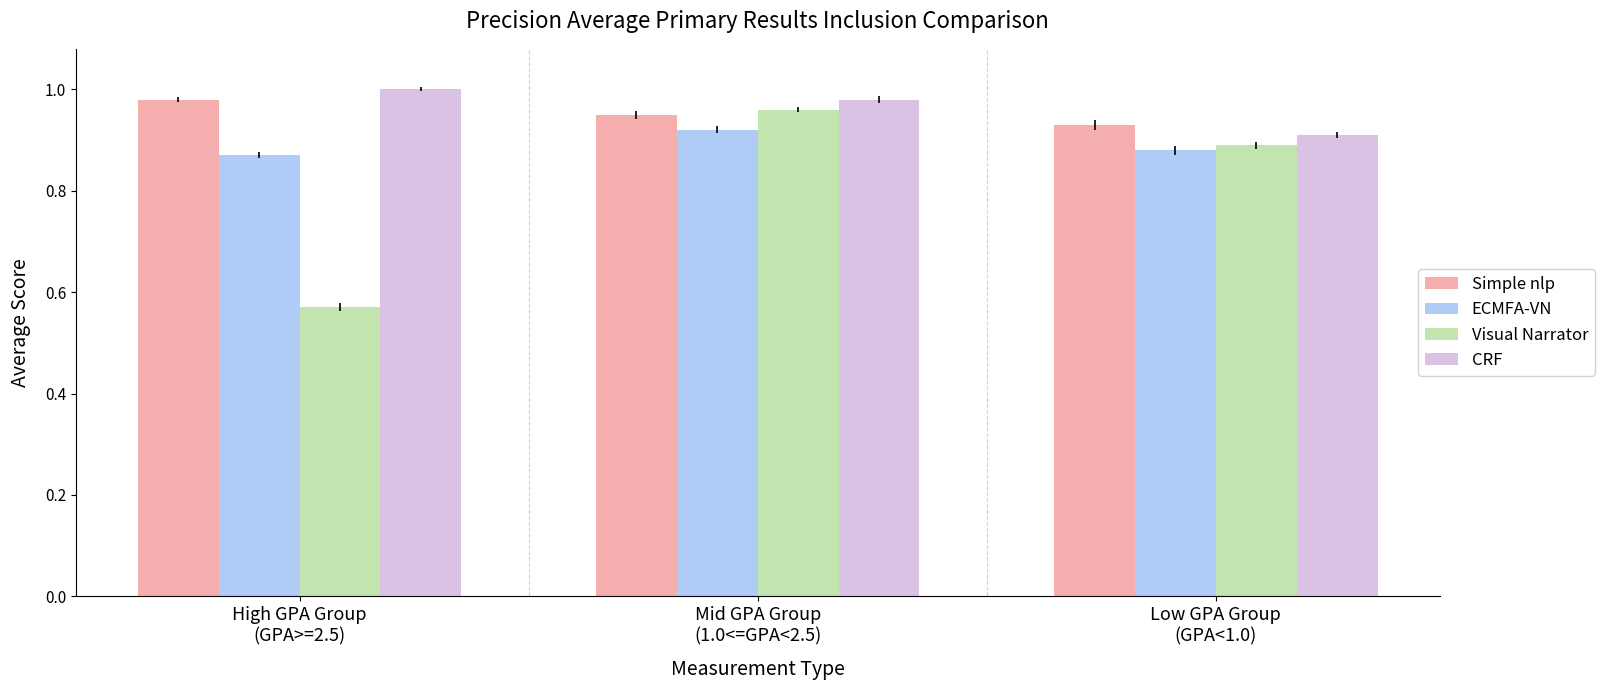

Which series has the largest range (max minus min)?

Visual Narrator